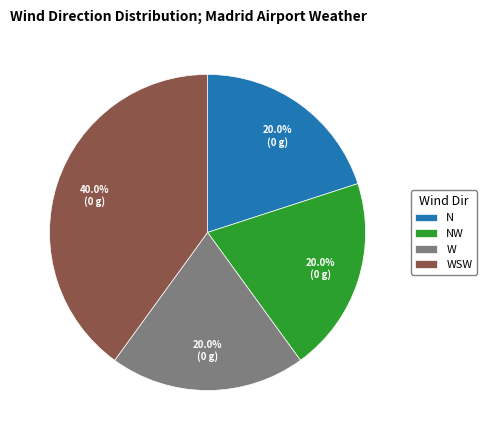

To the nearest percent, what is the difference between the largest and smallest slice percentages?

20%